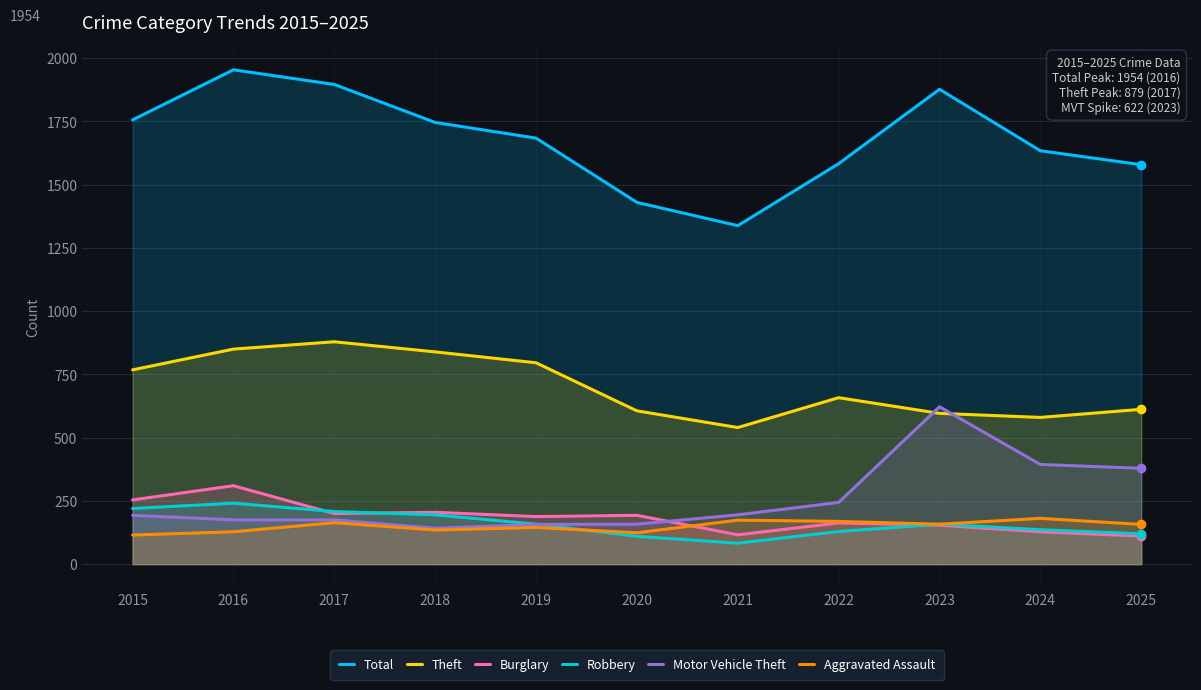

What is the total value across all series at 2022?

2946